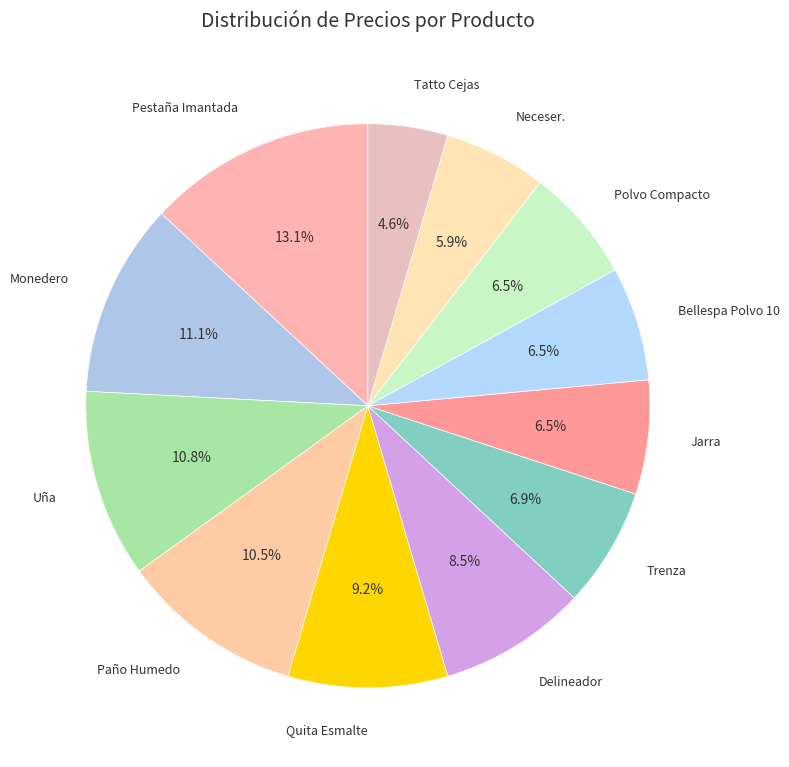

Combined, what portion of the pie is Delineador and Pestaña Imantada?

21.6%